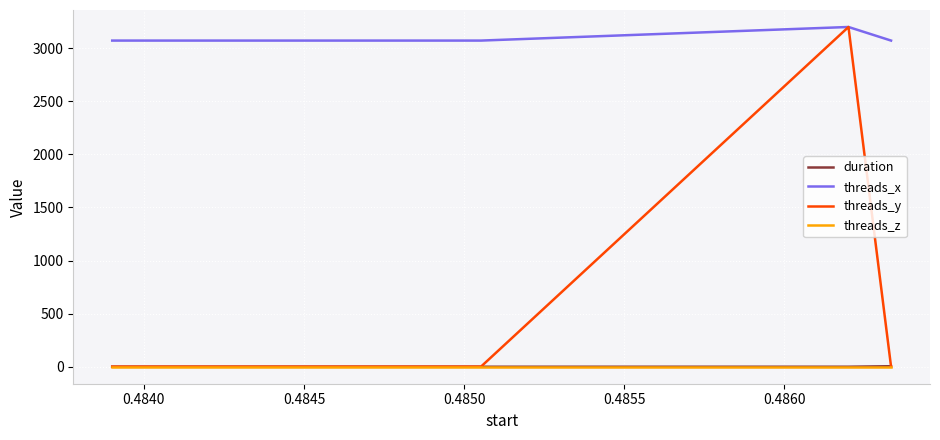

What is the sum of all duration values?

4.9